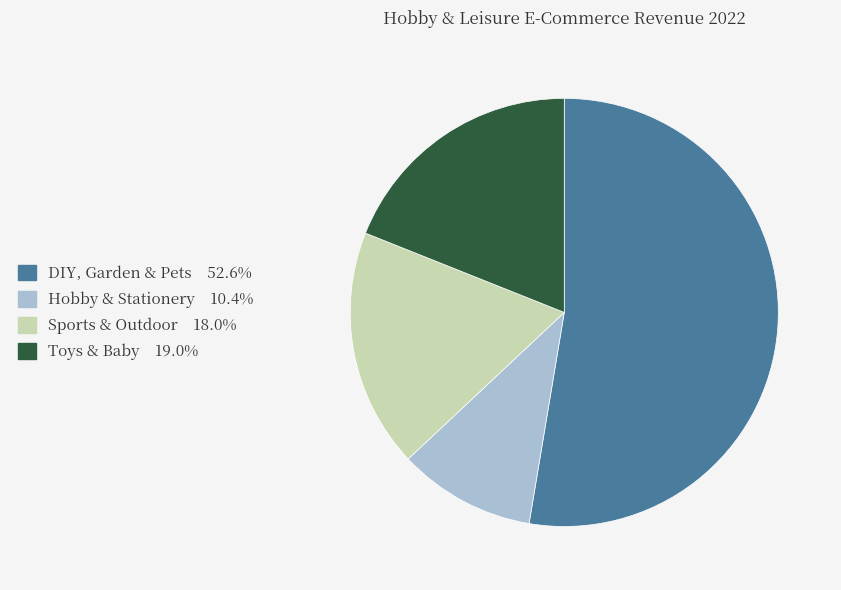

How many slices are in this pie chart?

4